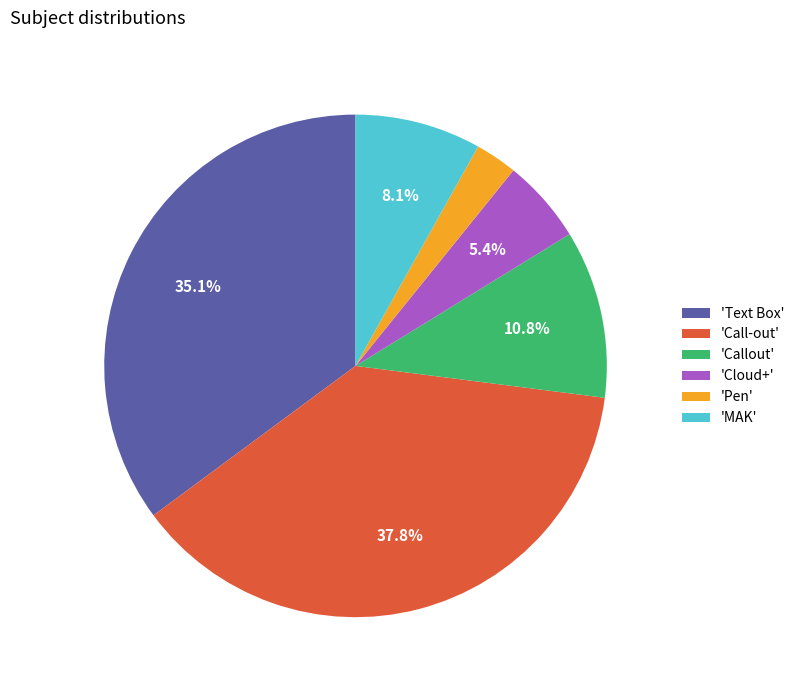

Approximately how many times larger is the value at 'MAK' compared to 'Pen'?

3.0